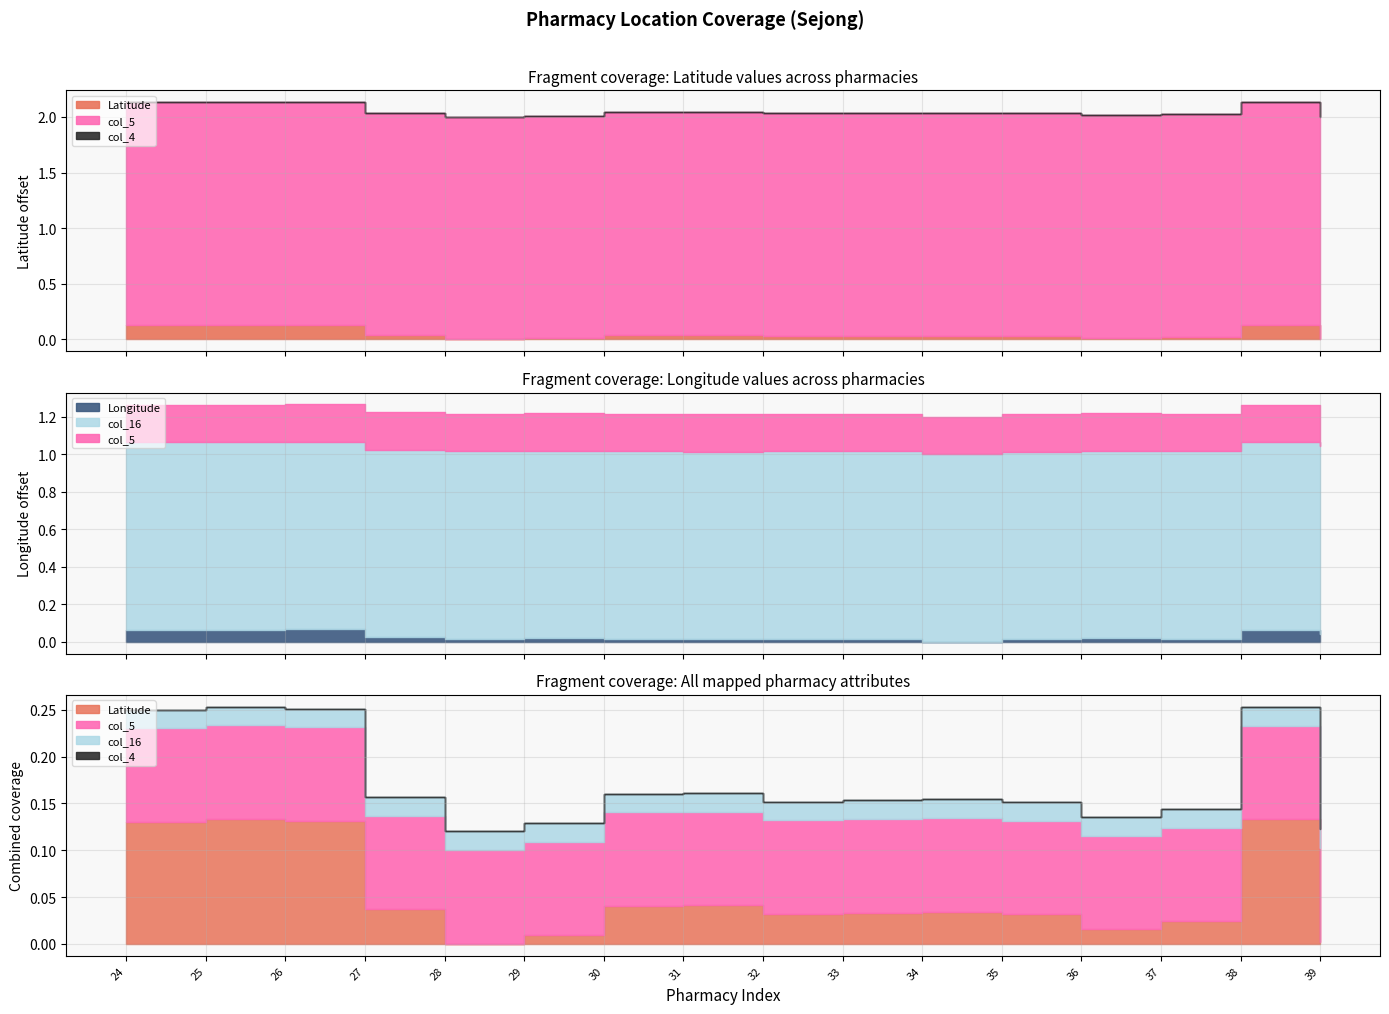

True or false: Longitude has a value of 182.8 at 35.

False